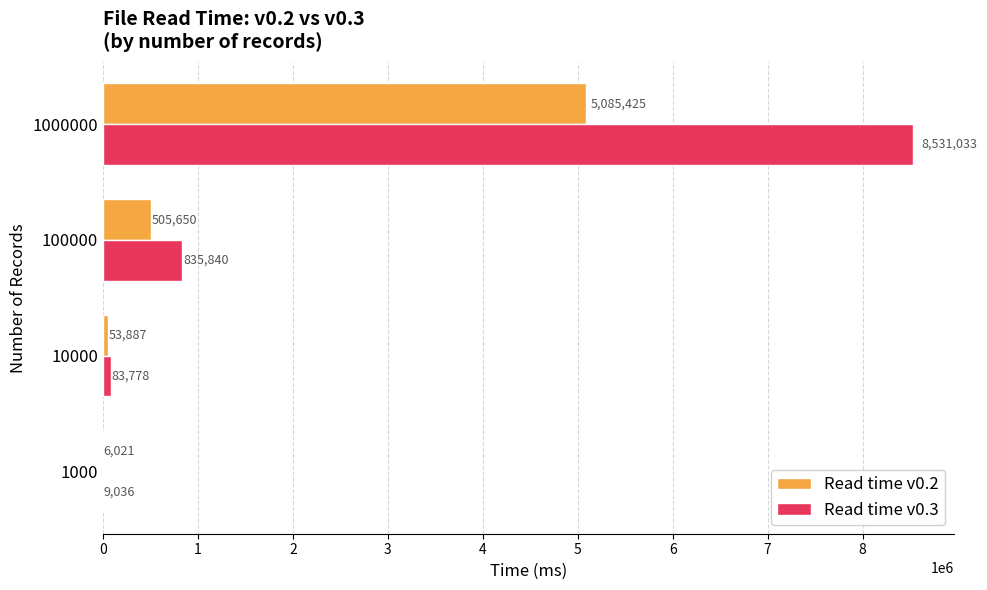

Is the value of Read time v0.3 at 1000000 greater than the value of Read time v0.2 at 1000000?

Yes